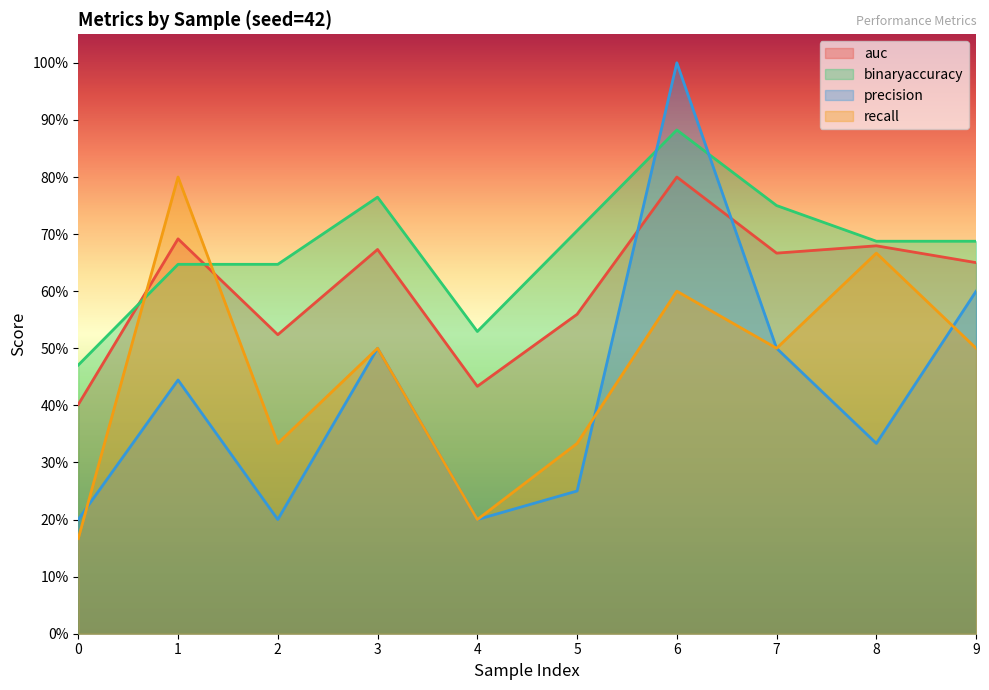

How many recall values are between 0 and 1?

10